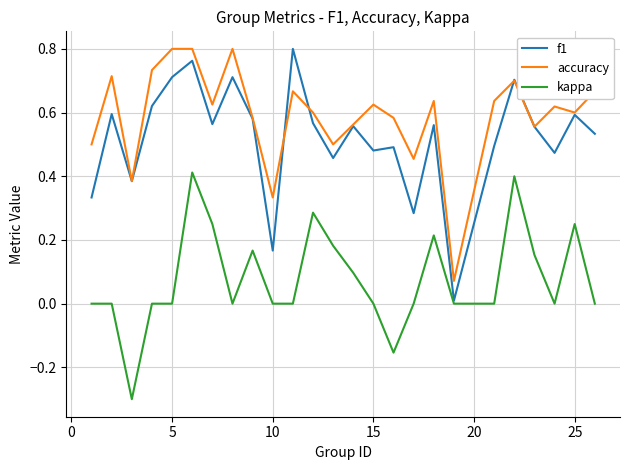

What is the minimum value shown in the chart?

-0.3